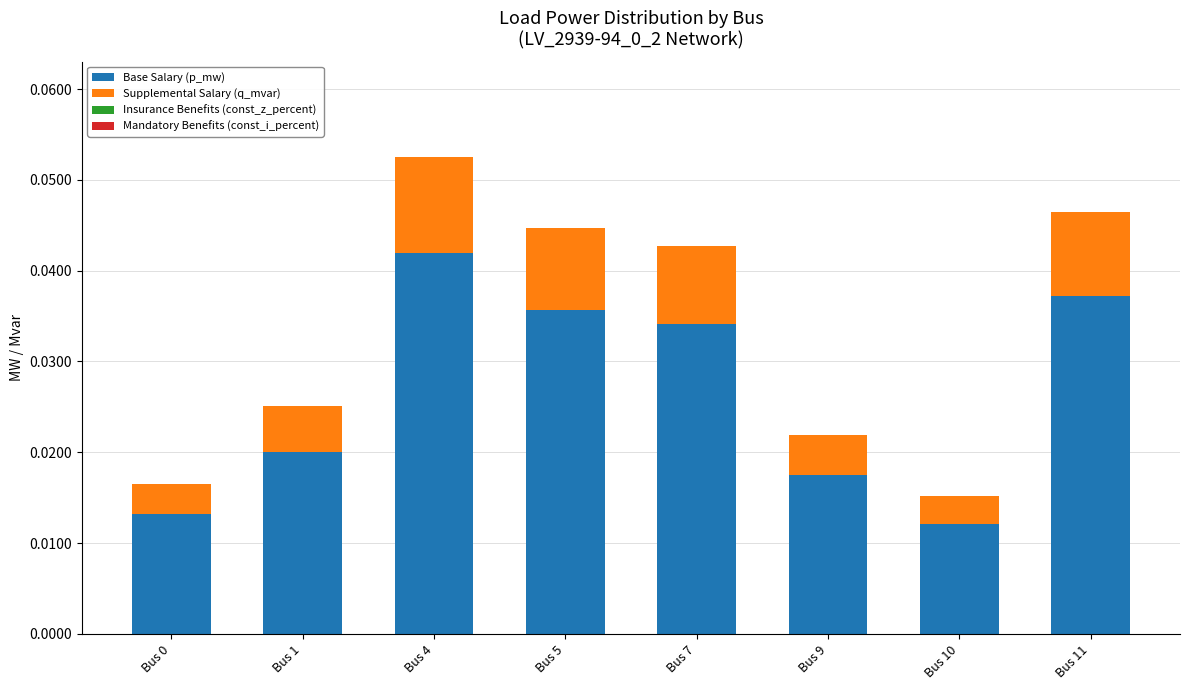

Which category has the highest value in the Base Salary (p_mw) series?

Bus 4